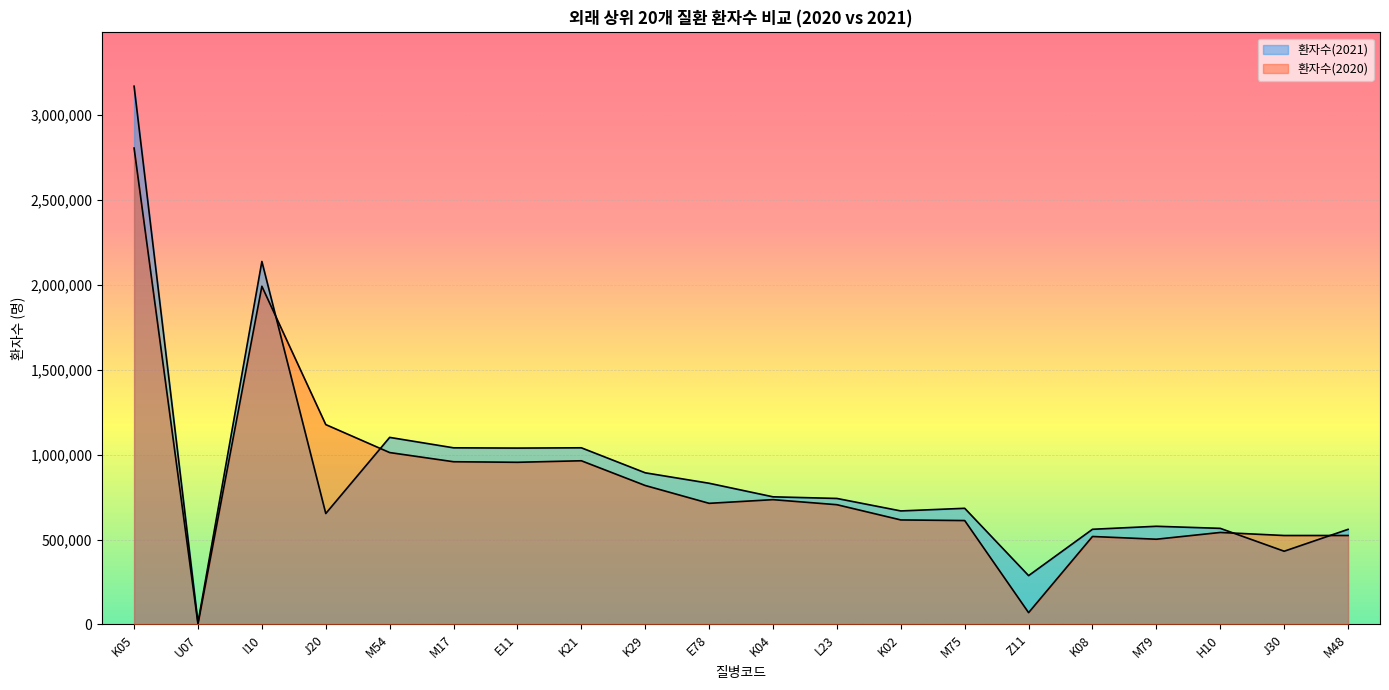

Does the chart display data point markers on the line(s)?

No